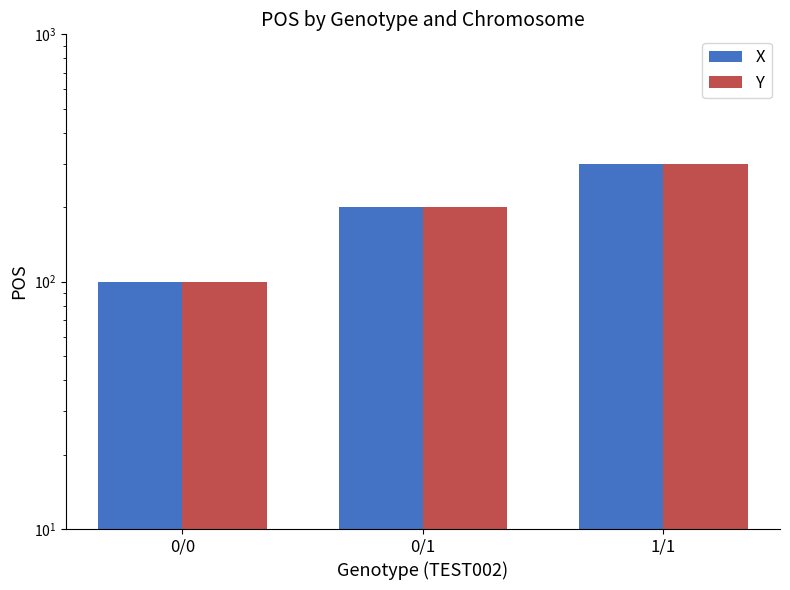

Reading right to left, what are all the values shown in this chart?

X: 300	200	100
Y: 300	200	100